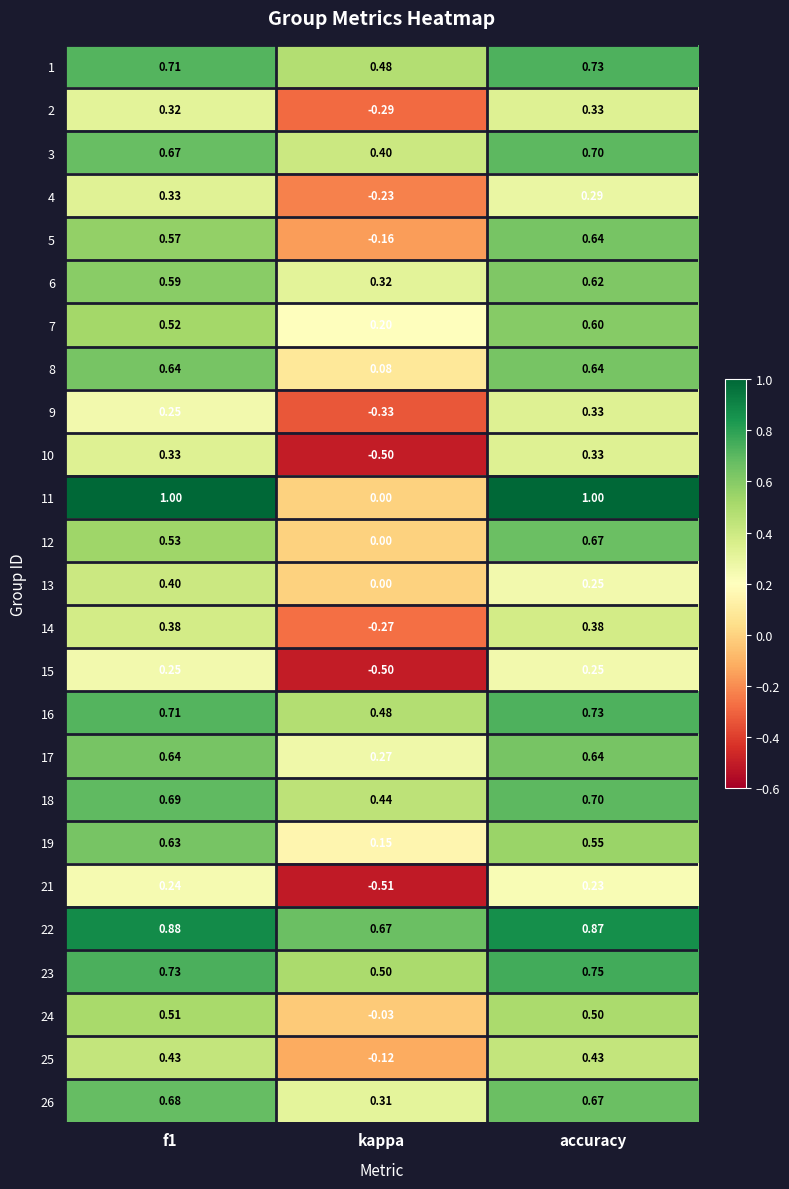

At how many categories does at least one series exceed 0?

3